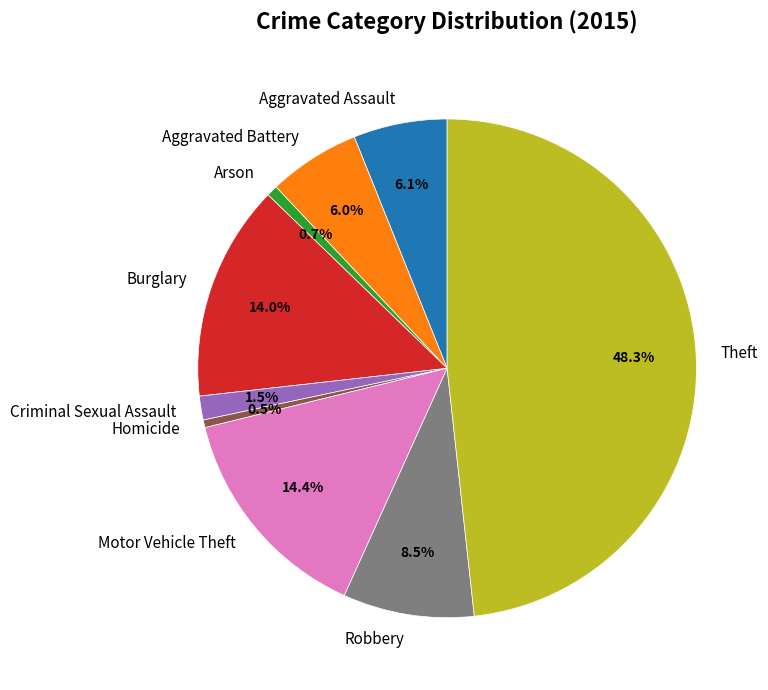

Is the sum of Criminal Sexual Assault and Burglary greater than half?

No